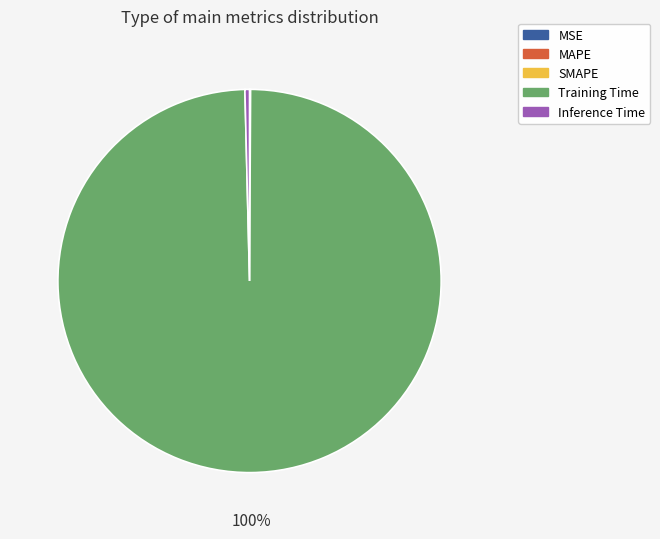

True or false: Inference Time accounts for 0% of the total.

True